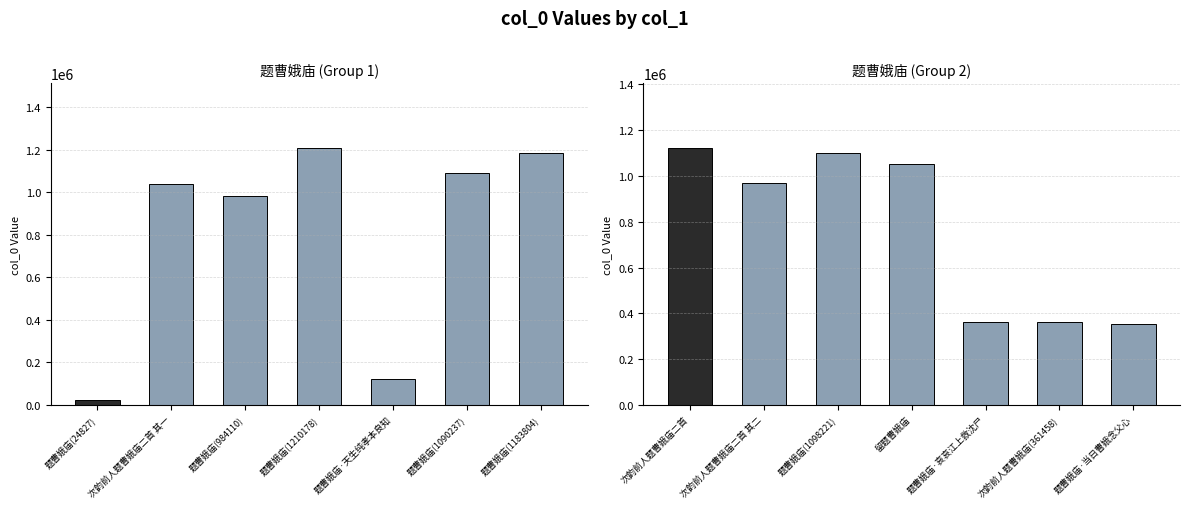

How many values are below 969634?

3